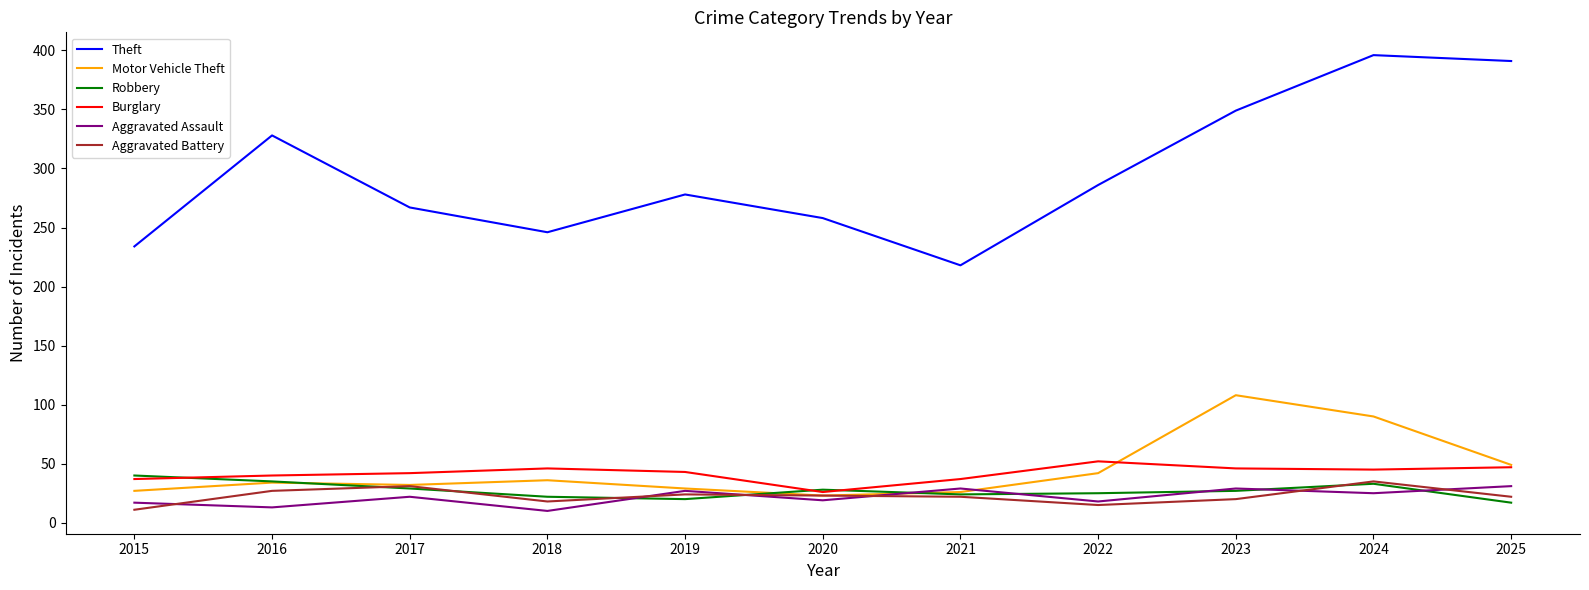

How many categories are shown in the chart?

11